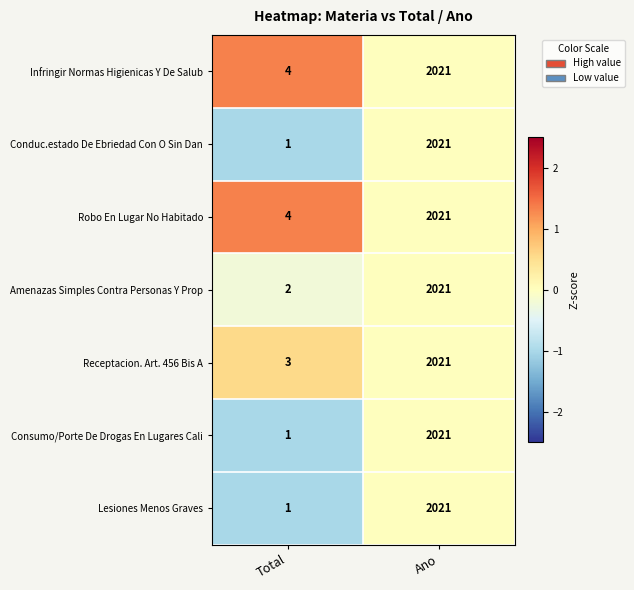

At which category is the sum across all series the highest?

Ano